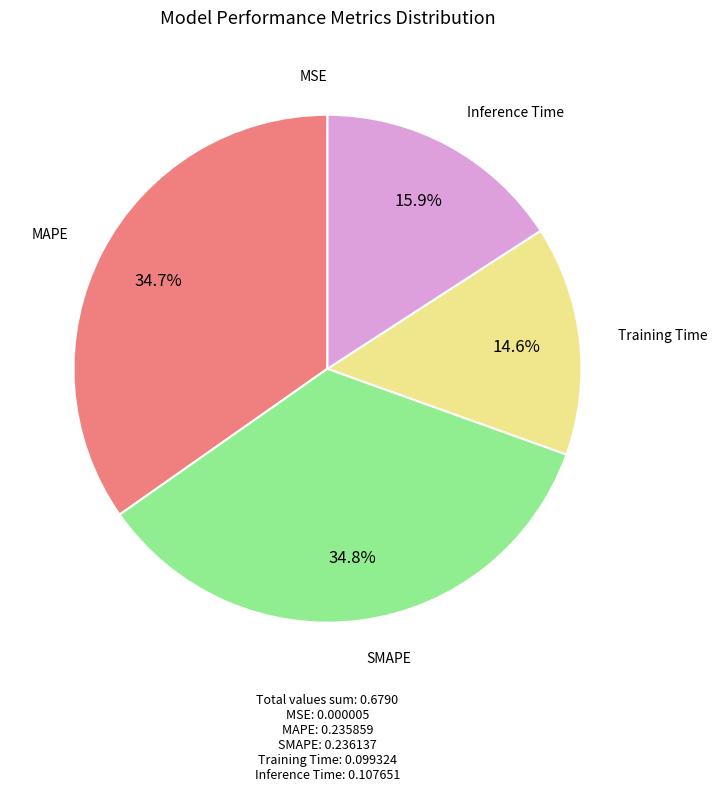

Is there any slice that represents more than half of the pie?

No